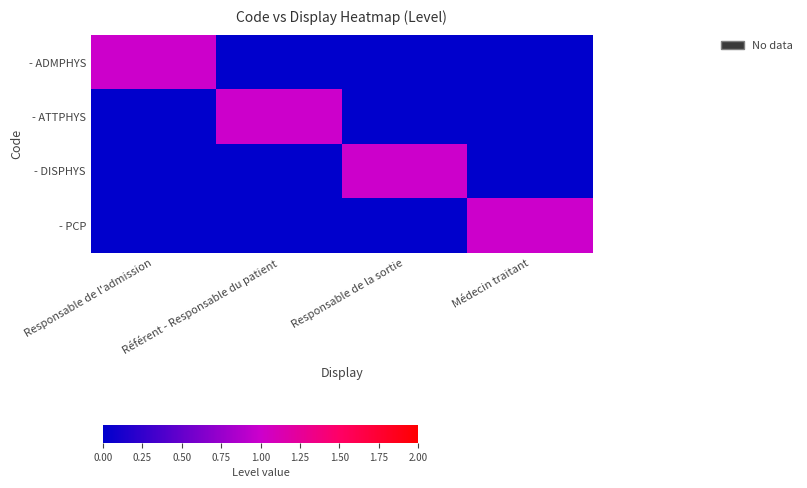

List the series in order of their peak value, highest first.

- ADMPHYS, - ATTPHYS, - DISPHYS, - PCP